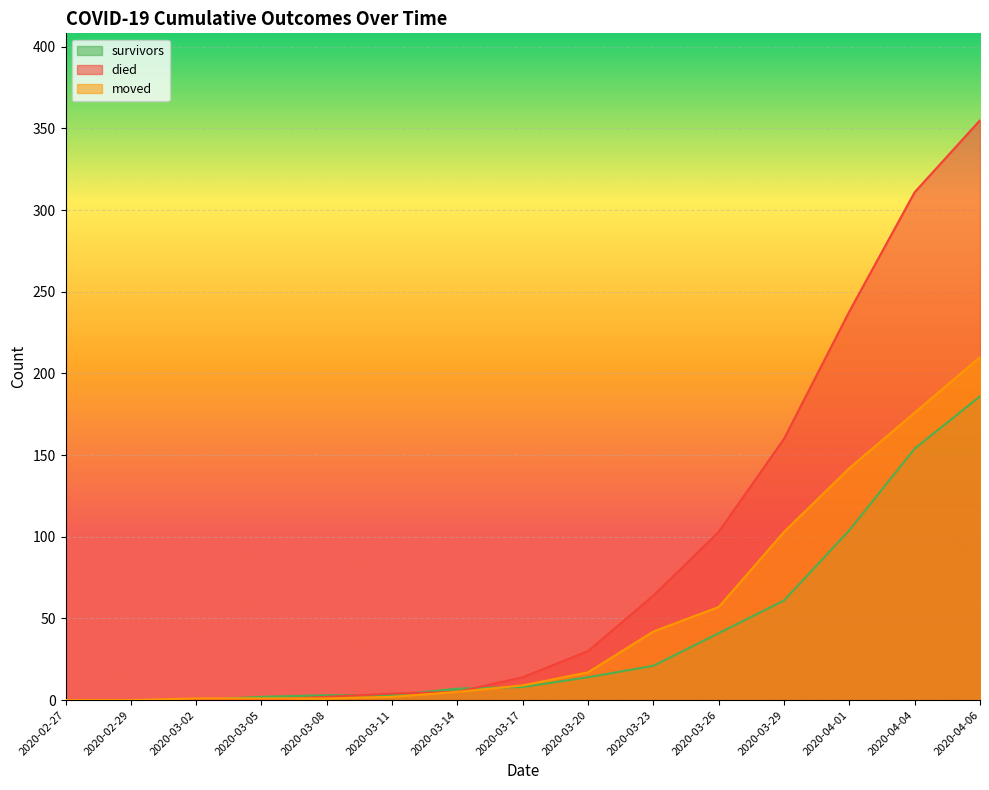

How many lines are shown in the chart?

3